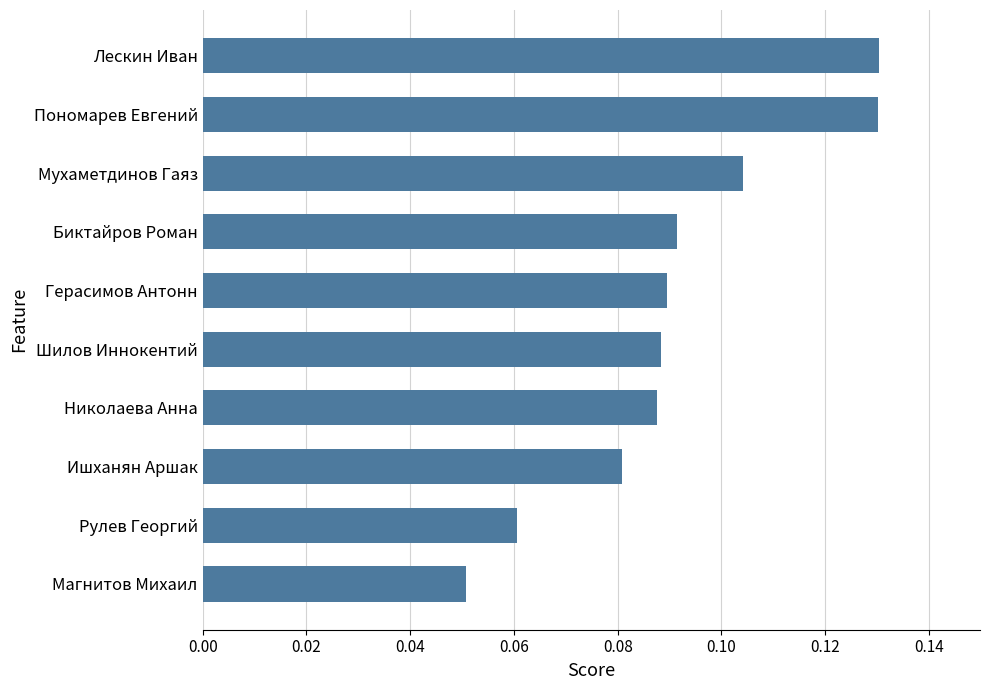

Which label corresponds to the smallest value in the chart?

Магнитов Михаил